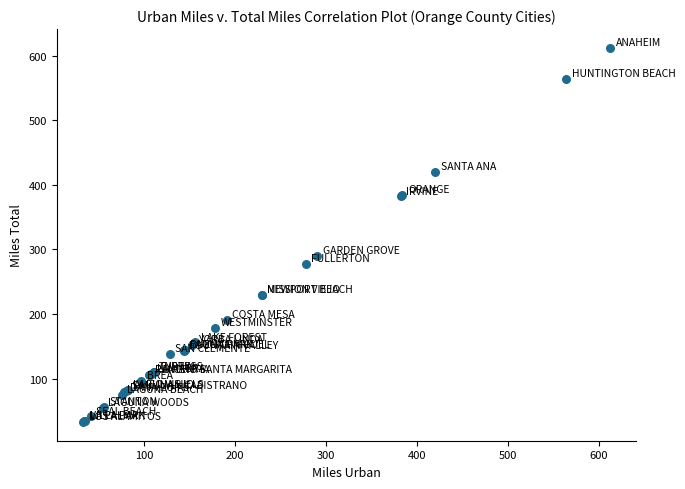

What Y value in the scatter plot is closest to 322?

290.2